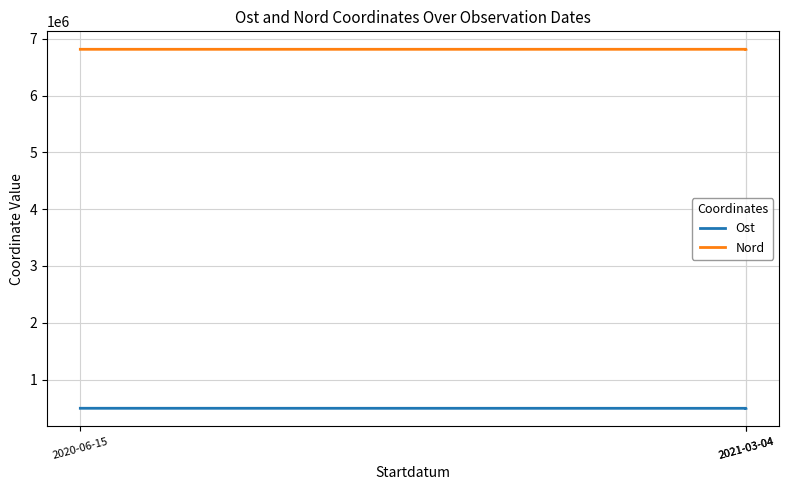

Between 2021-03-04 and 2021-03-04, which is larger?

2021-03-04